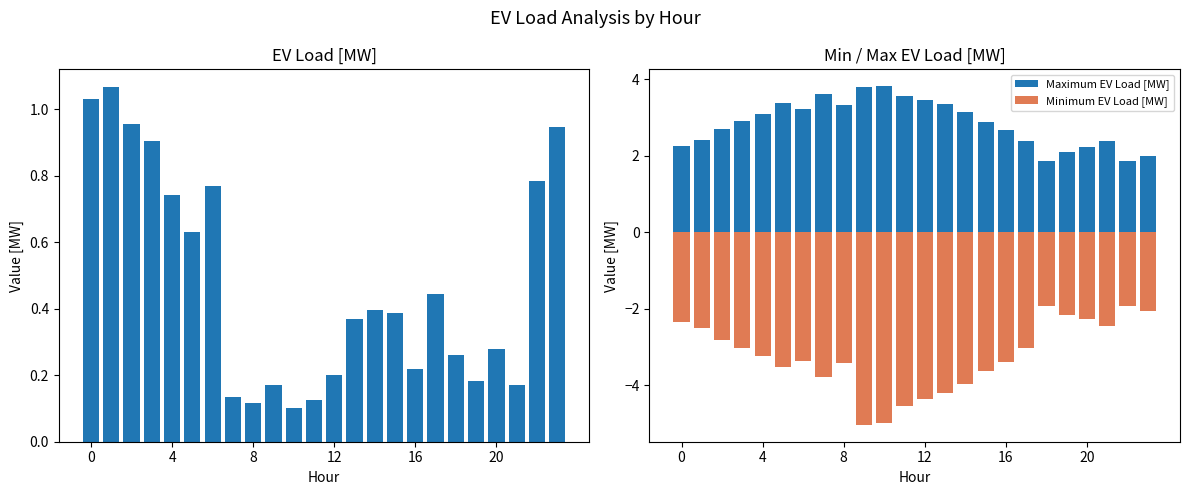

At how many categories does at least one series exceed -3?

24